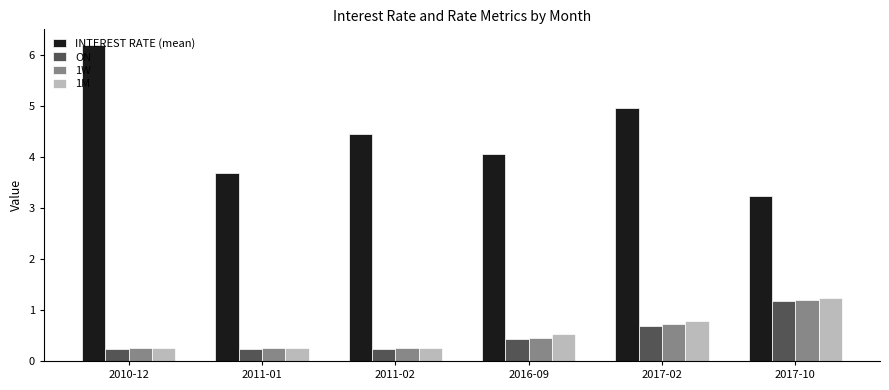

How many groups of bars are there?

6